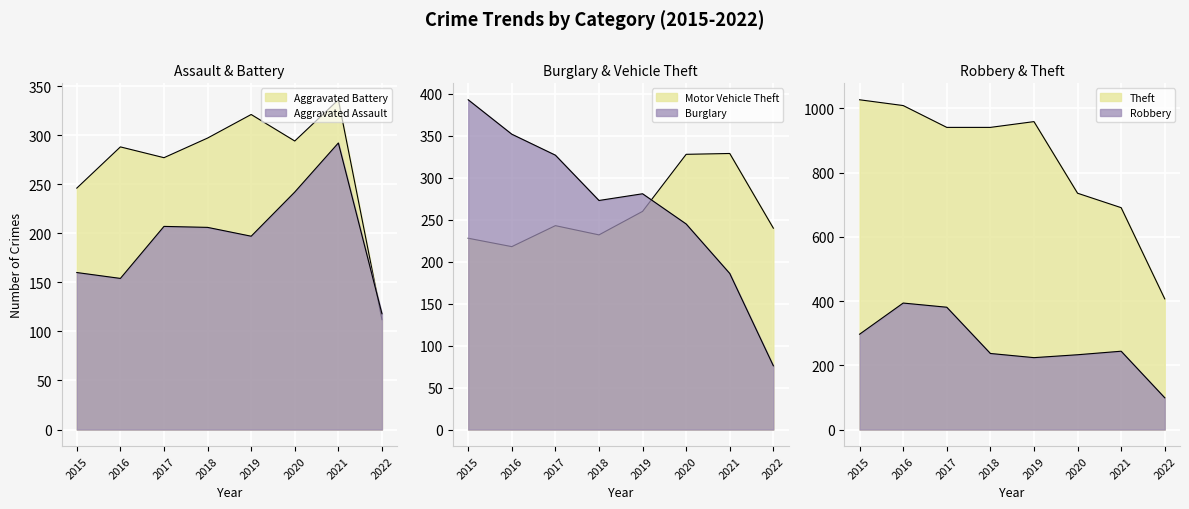

The Motor Vehicle Theft series shows 232 at 2018. True or false?

True